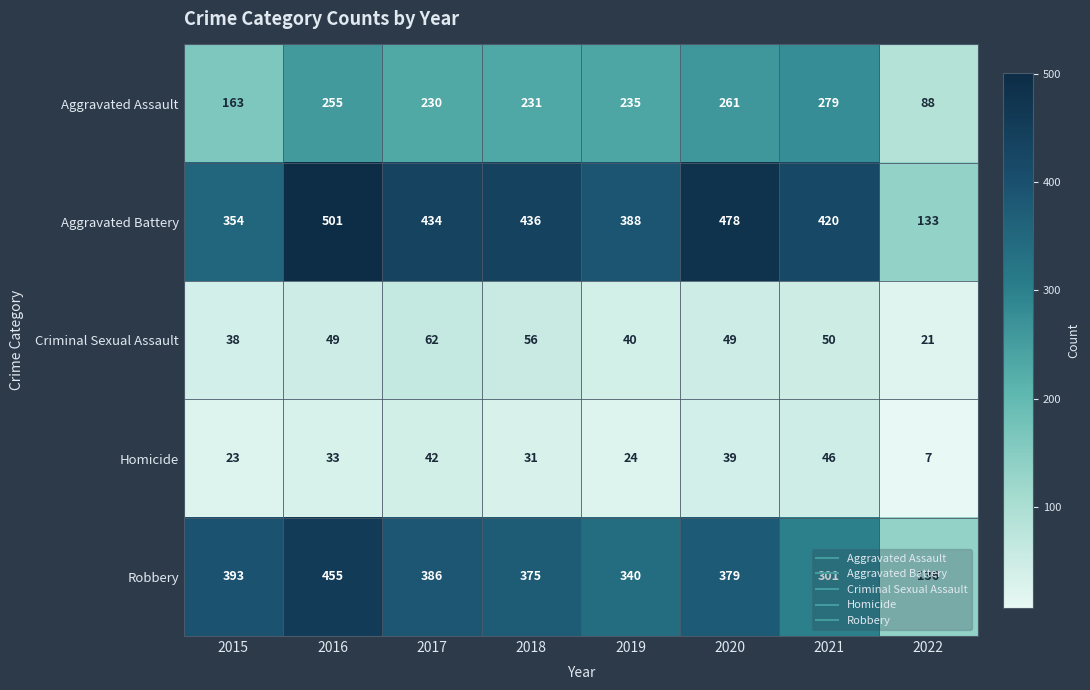

Between 2019 and 2020, which series saw the biggest shift?

Aggravated Battery